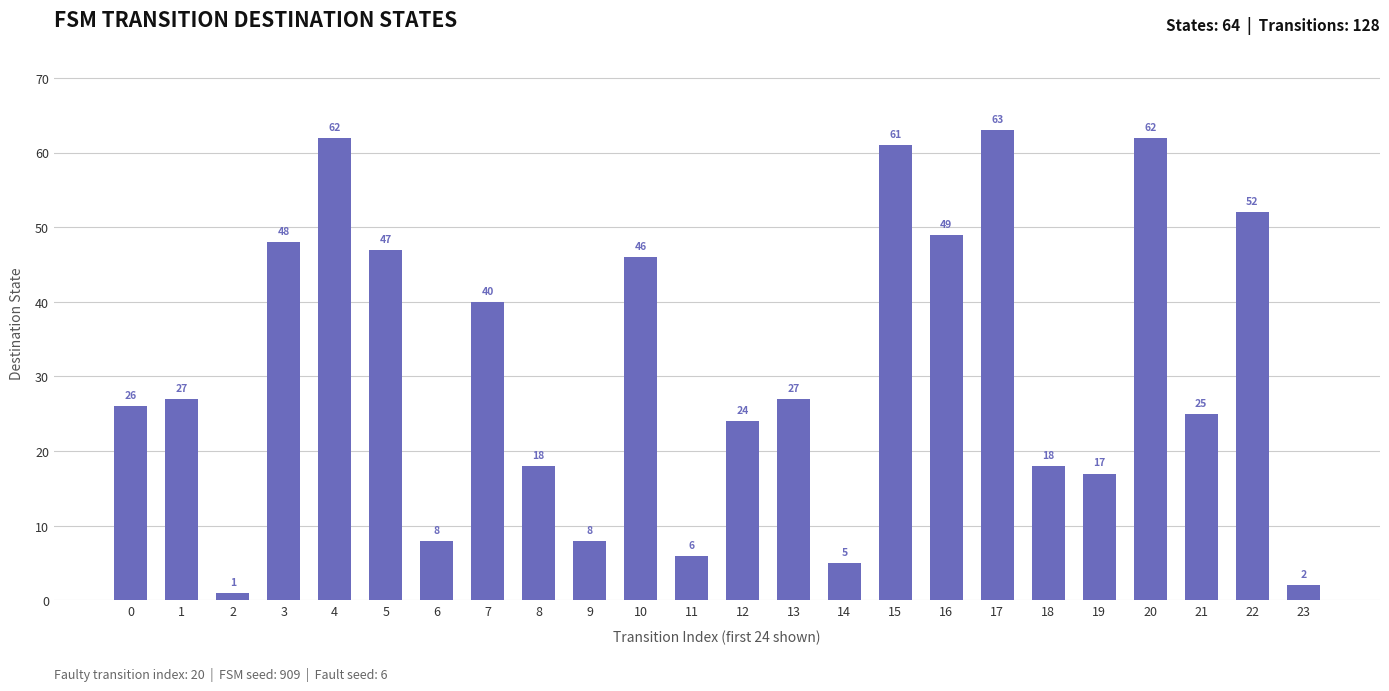

What is the value of the 9th bar from the left?

18